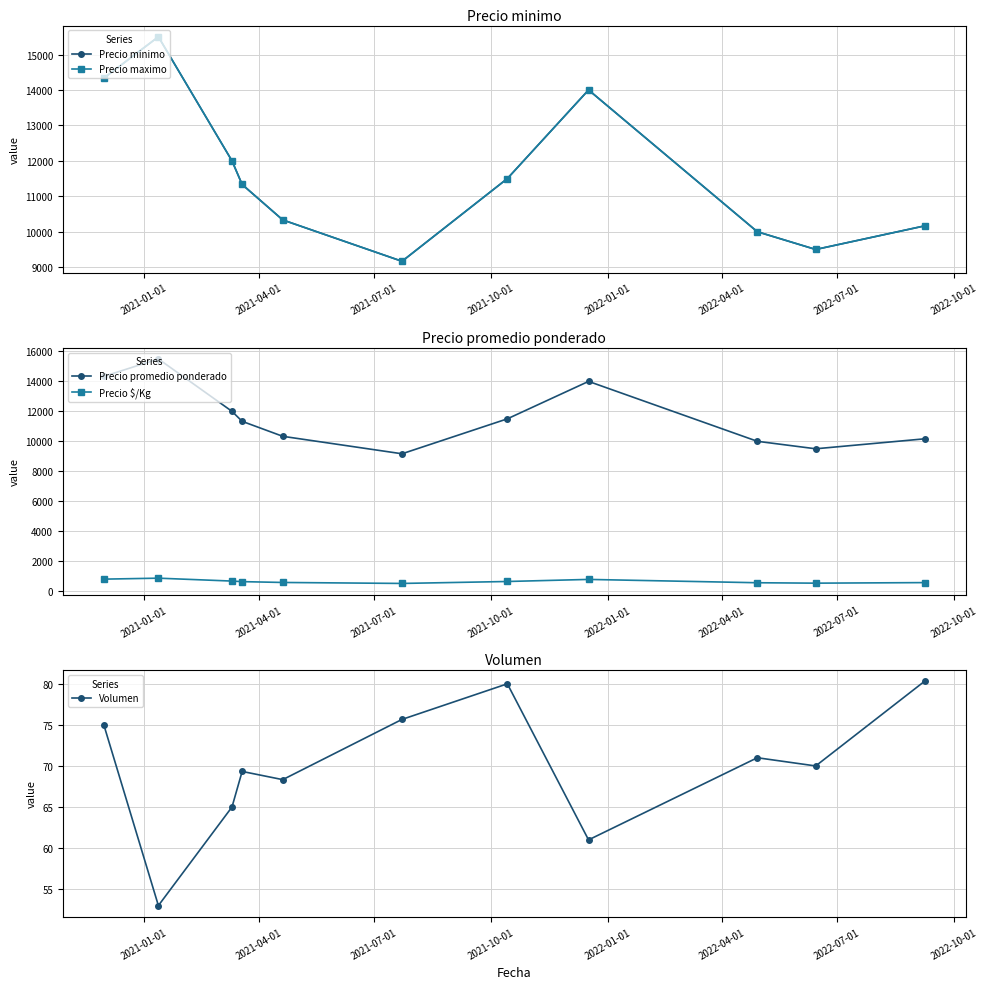

Is this an area chart (filled region under the line)?

No